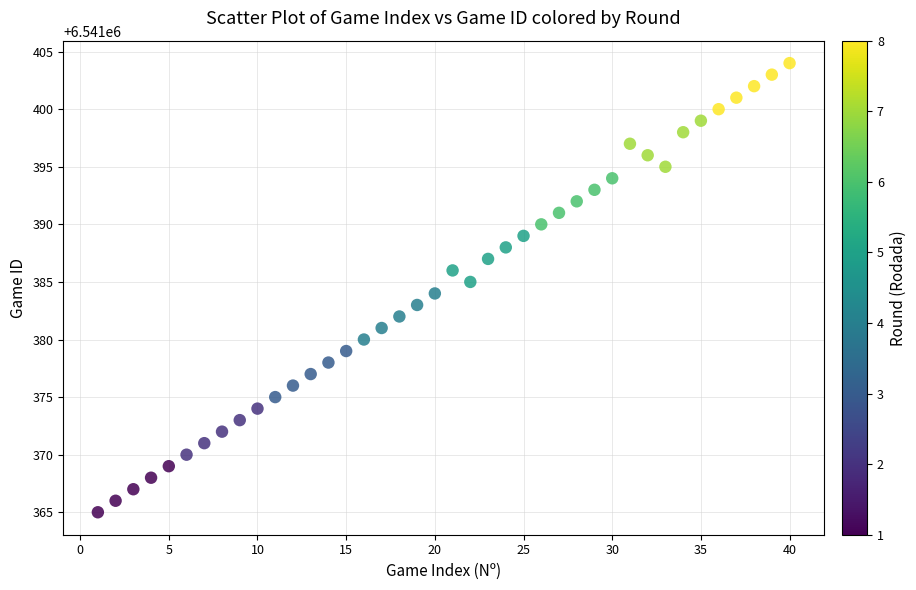

What is the range of Y values (max minus min)?

39